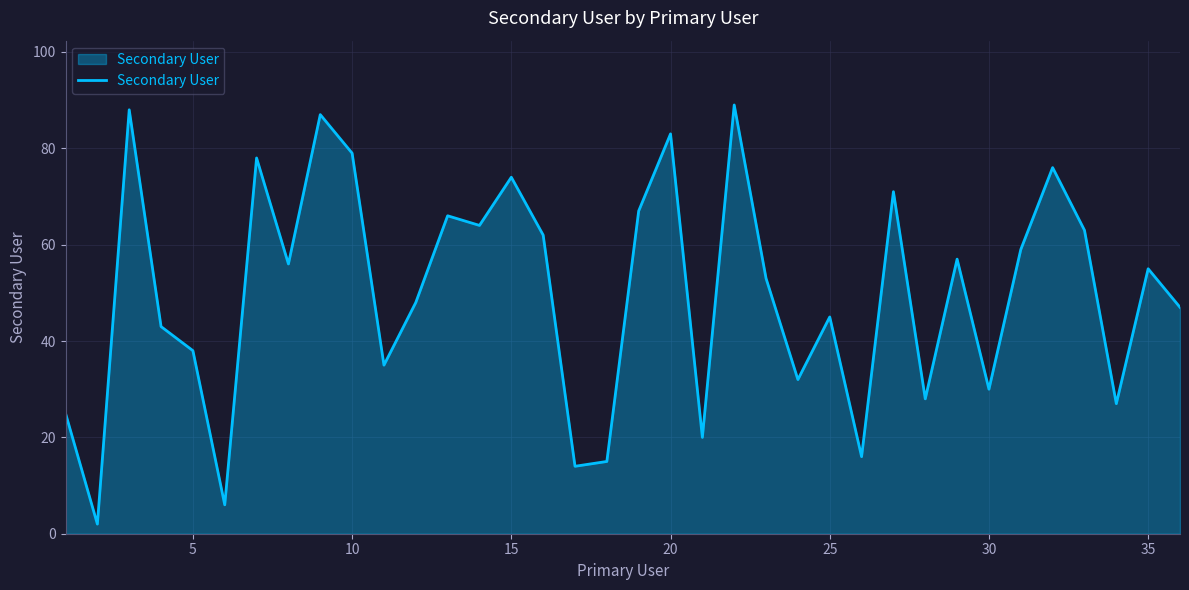

What is the sum of all values?

1798